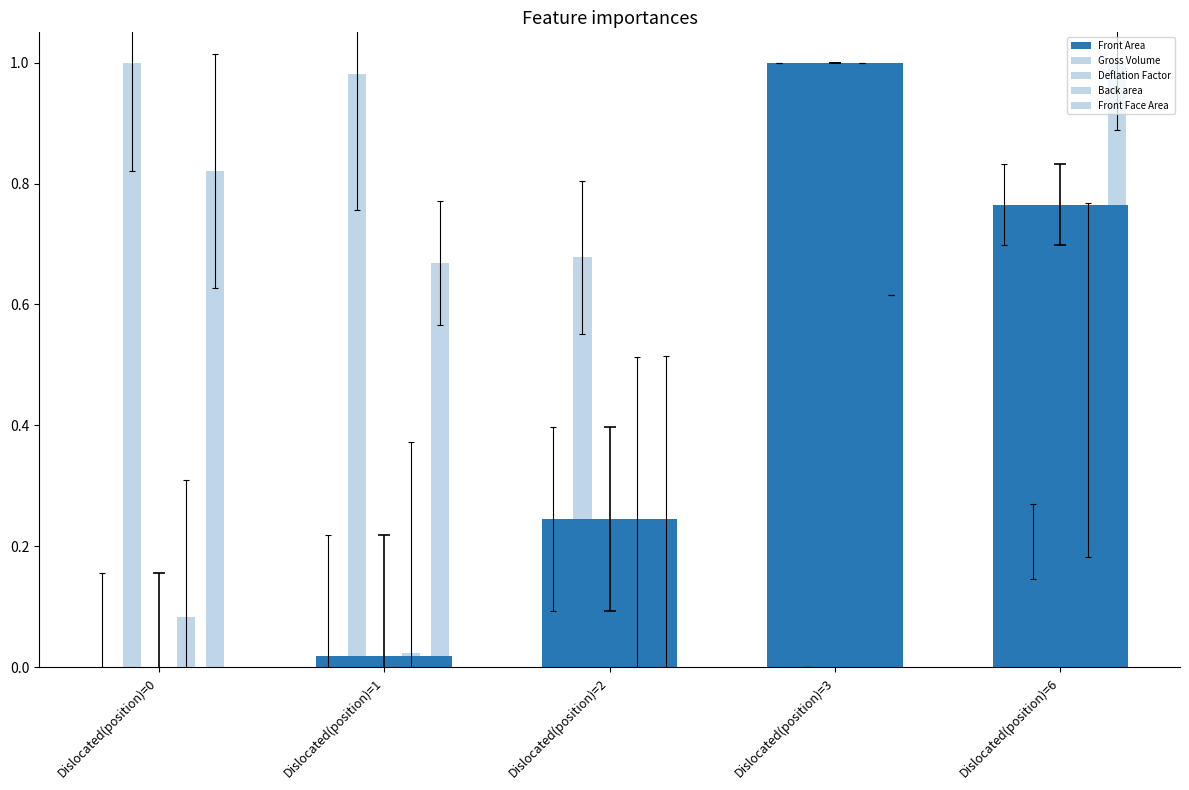

Read the Deflation Factor value at Dislocated(position)=2.

0.7